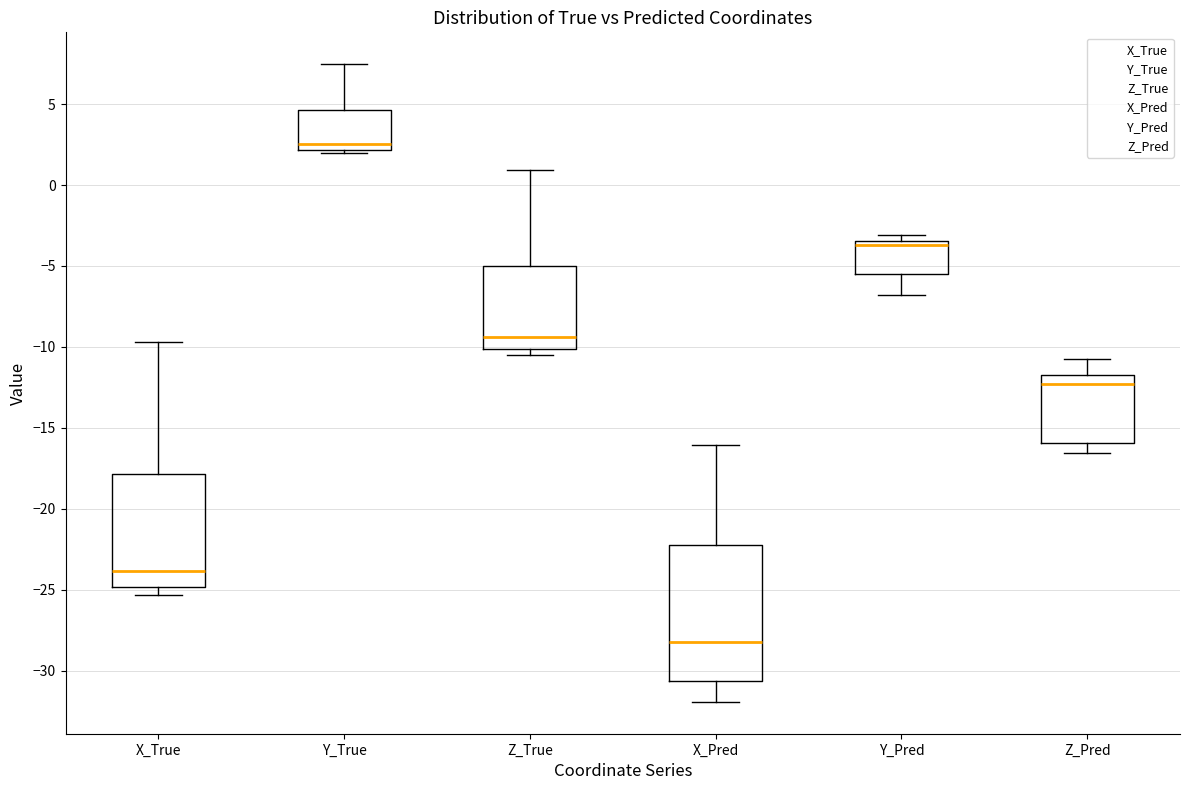

Reading left to right, read every box against the y-axis: the position of its median line, the range the box covers, and the ends of its whiskers. The values are not printed on the chart, so give them approximately, as read against the axis.

X_True: median -24.0, box -25.0 to -18.0, whiskers -25.5 to -9.5
Y_True: median 2.5, box 2.0 to 4.5, whiskers 2.0 (just below the box's lower edge) to 7.5
Z_True: median -9.5, box -10.0 to -5.0, whiskers -10.5 to 1.0
X_Pred: median -28.5, box -30.5 to -22.5, whiskers -32.0 to -16.0
Y_Pred: median -3.5 (just below the box's upper edge), box -5.5 to -3.5, whiskers -7.0 to -3.0
Z_Pred: median -12.5, box -16.0 to -11.5, whiskers -16.5 to -10.5